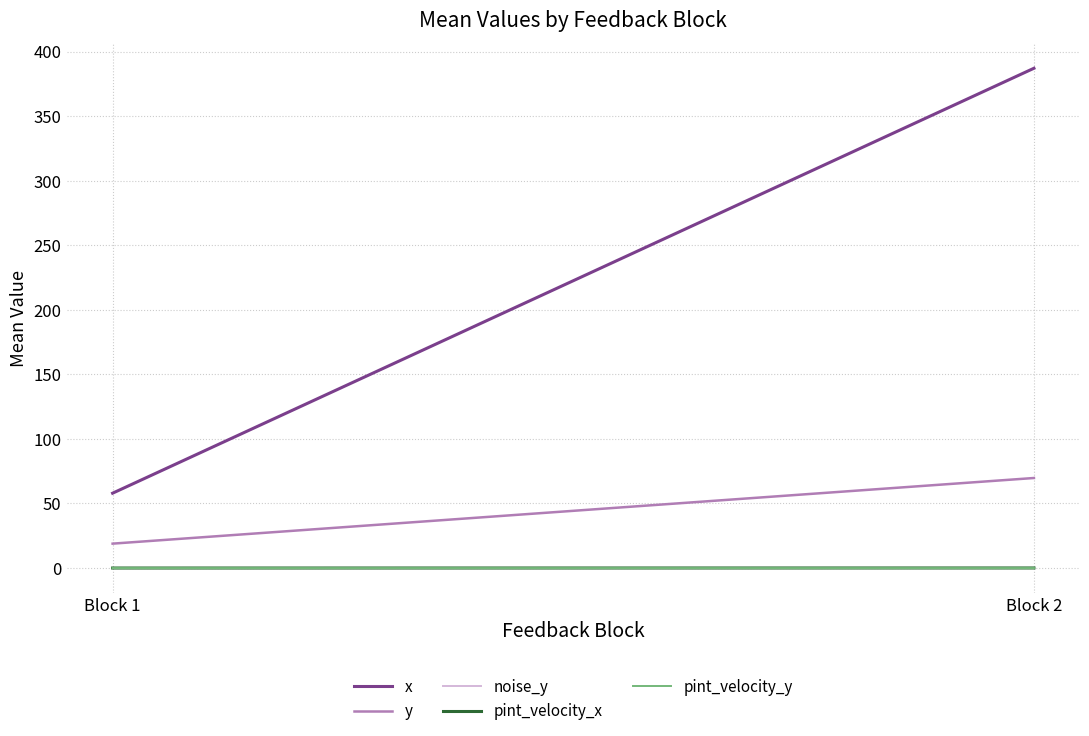

What is the value of the noise_y point at the 1st from the left?

-0.1